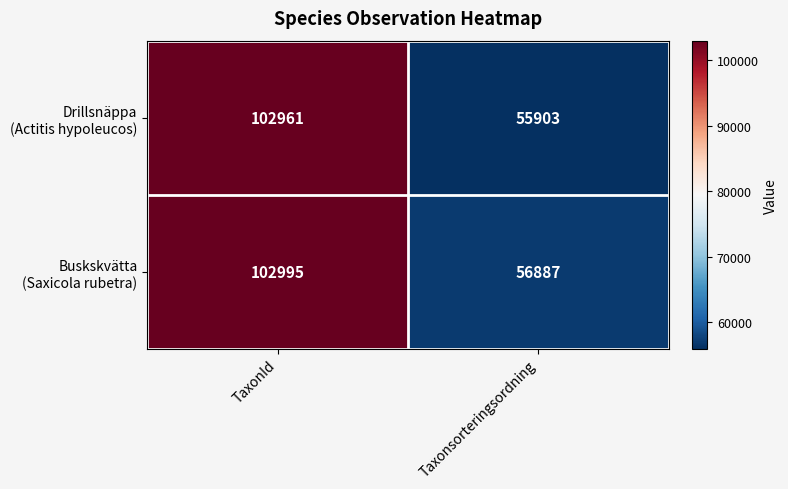

At which category is the sum across all series the highest?

TaxonId